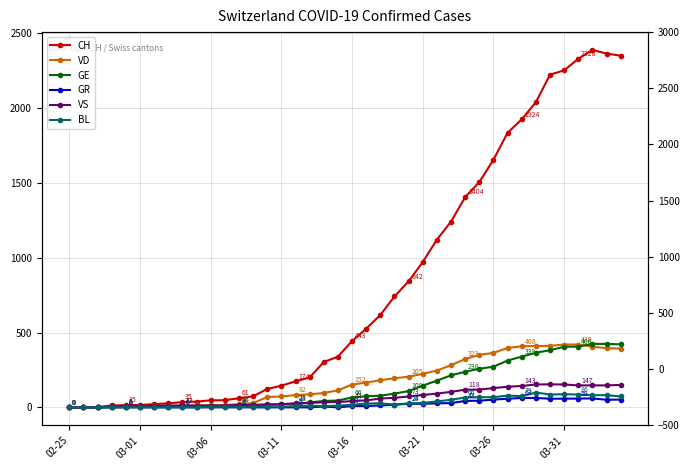

Reading right to left, what are all the values shown in this chart?

CH: 2349	2363	2387	2328	2251	2222	2038	1924	1834	1654	1505	1404	1241	1120	971	842	741	617	526	443	339	303	200	174	145	123	74	61	48	47	39	35	27	22	16	15	13	2	1	0
VD: 393	395	406	420	420	411	410	408	397	364	351	323	282	246	224	205	195	181	166	152	114	96	87	82	73	69	29	22	16	15	14	11	8	6	4	4	4	0	0	0
GE: 421	424	424	406	405	382	365	339	313	272	258	238	214	179	145	109	92	78	75	66	46	43	33	23	20	18	13	9	7	7	5	4	4	3	3	3	2	1	1	0
GR: 52	51	60	59	58	58	63	63	58	52	45	43	29	27	24	24	18	13	9	9	0	6	0	0	0	0	0	0	0	0	0	0	0	0	0	0	0	0	0	0
VS: 150	147	147	147	153	154	153	143	138	129	119	118	104	92	83	73	64	59	47	42	36	34	30	28	21	20	17	16	12	12	11	13	12	10	7	6	6	0	0	0
BL: 73	82	81	86	88	86	99	75	79	68	68	66	51	40	30	27	19	27	26	17	12	8	12	9	3	5	4	4	4	4	1	1	1	1	1	1	0	0	0	0